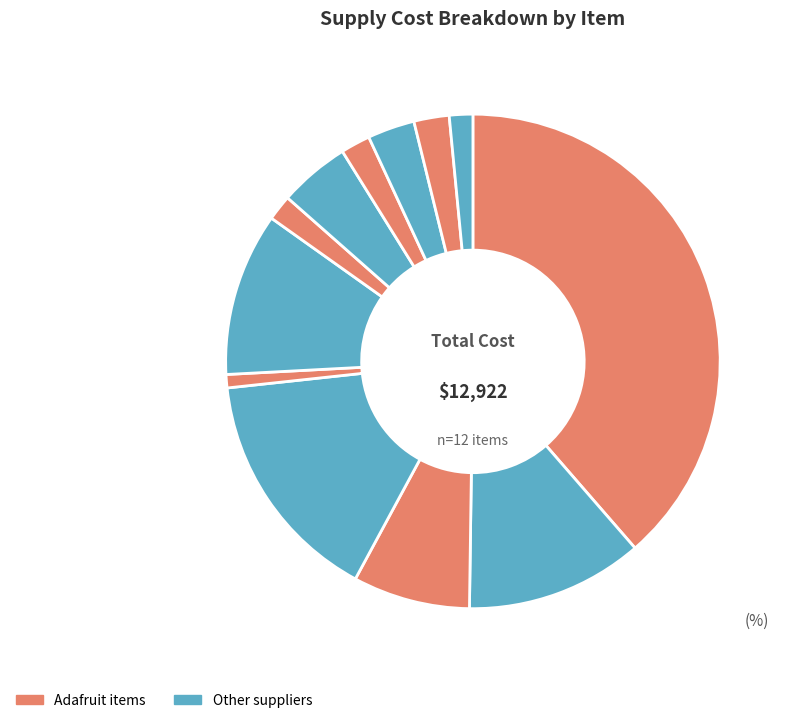

Is there any slice that represents more than half of the pie?

No